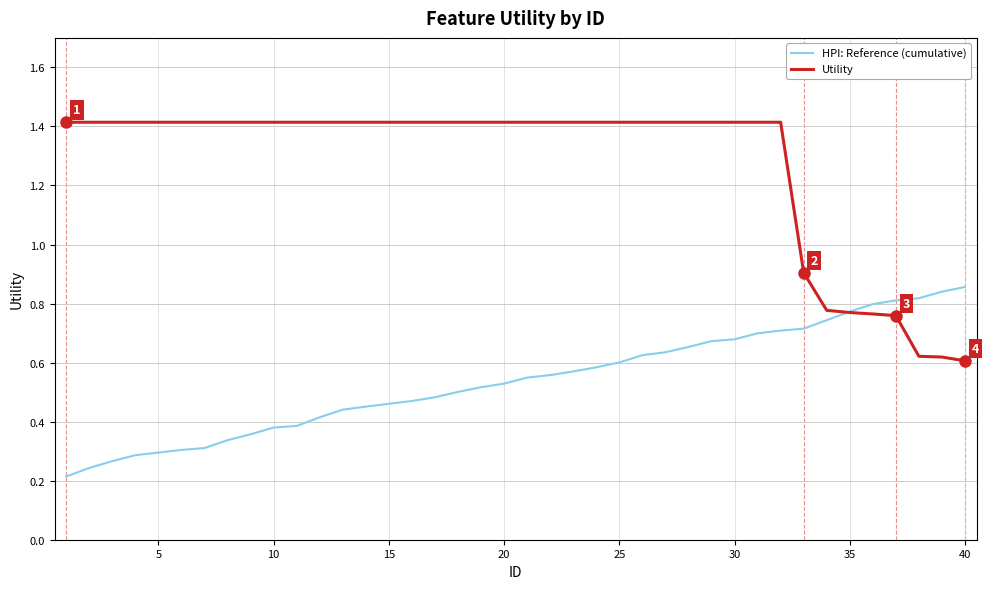

Which series has the widest spread of values?

Utility